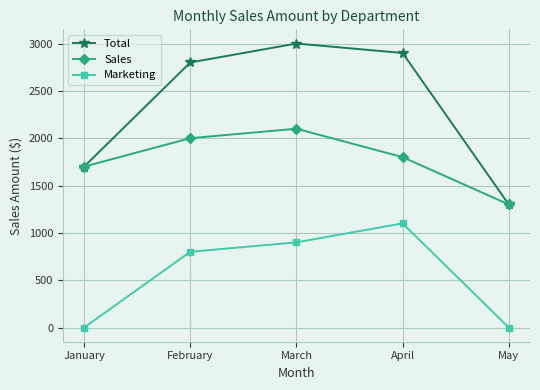

The value of Sales at January is 1700. True or false?

True